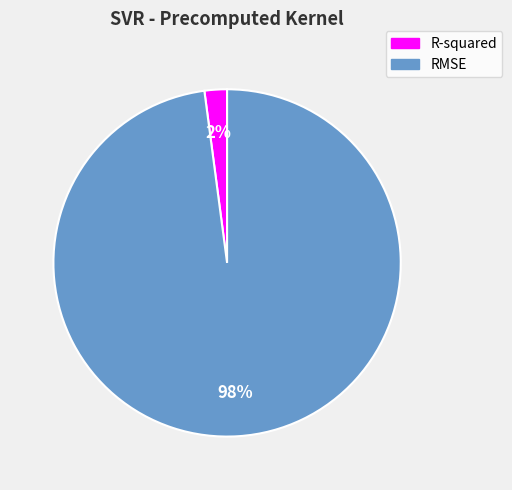

Which slice is the largest?

RMSE